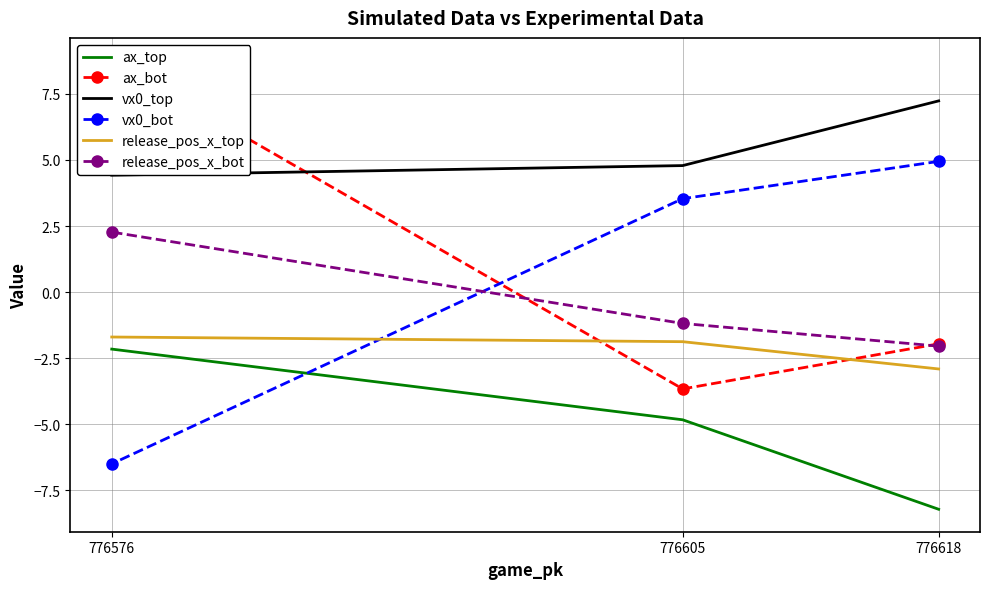

List the labels in order of vx0_top value, largest first.

776618, 776605, 776576